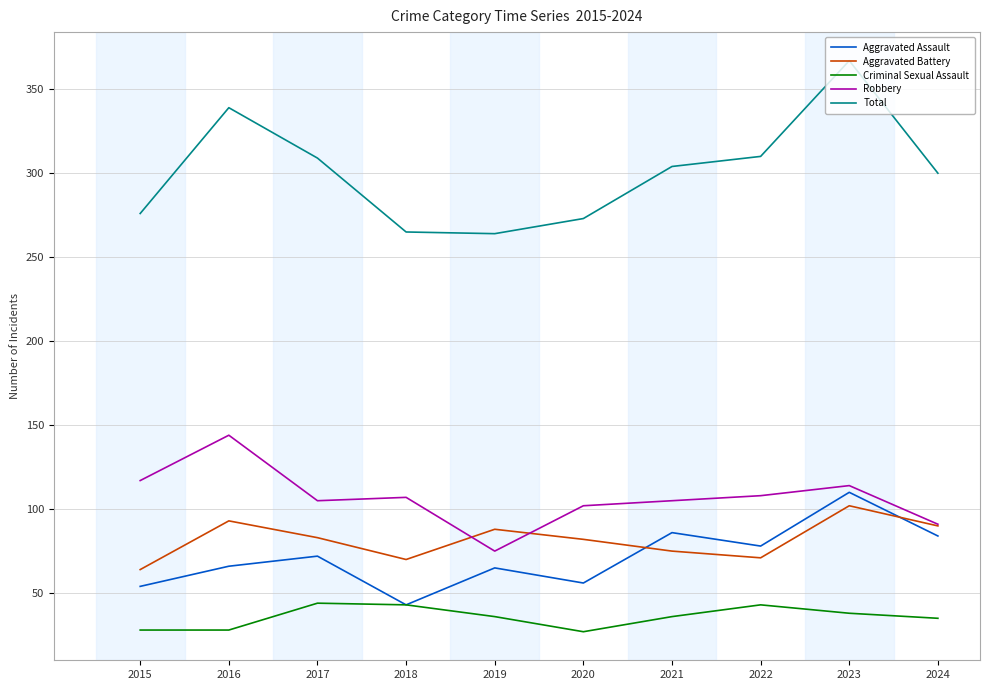

Which category has the highest value across all series?

2023